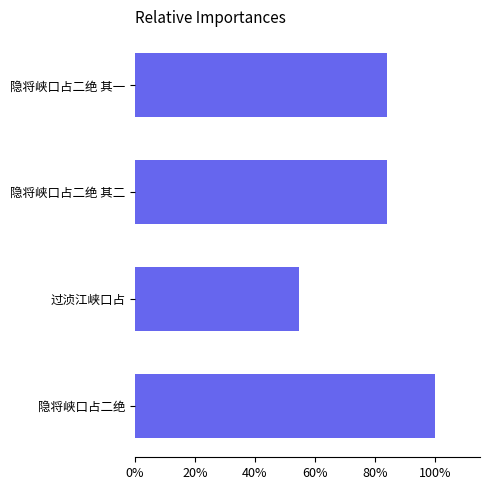

What is the change in value from 0% to 80%?

+0.8